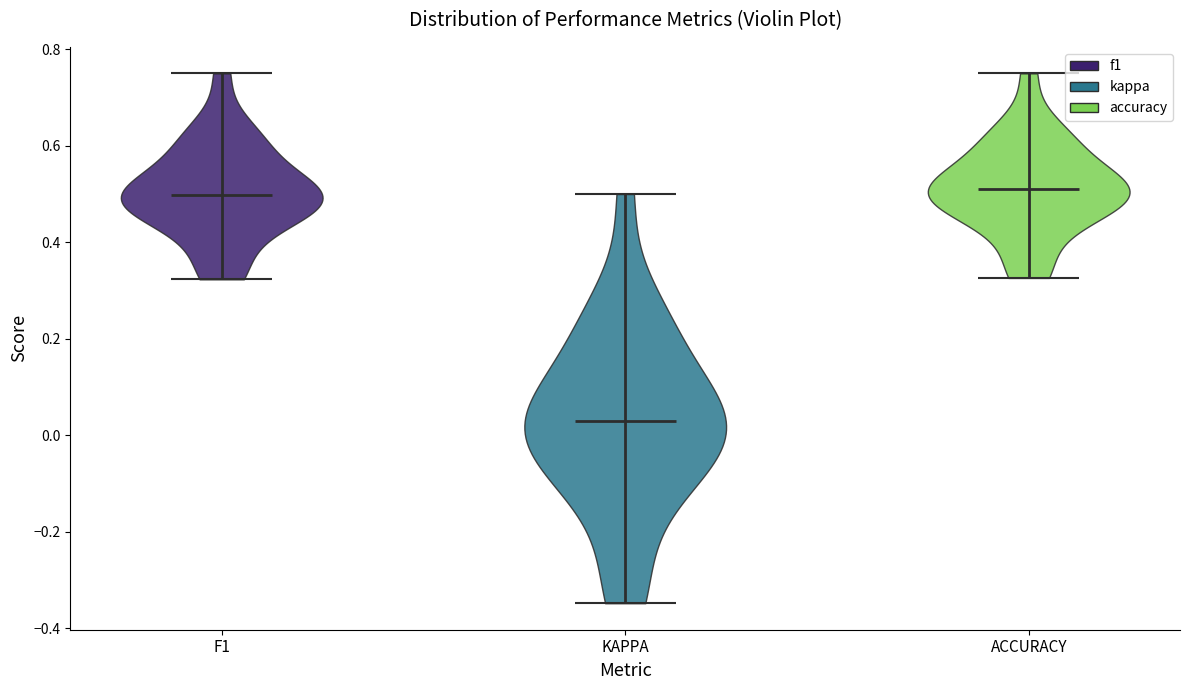

Where does the median line of the violin for F1 sit on the y-axis? The values are not printed on the chart, so give them approximately, as read against the axis.

0.50